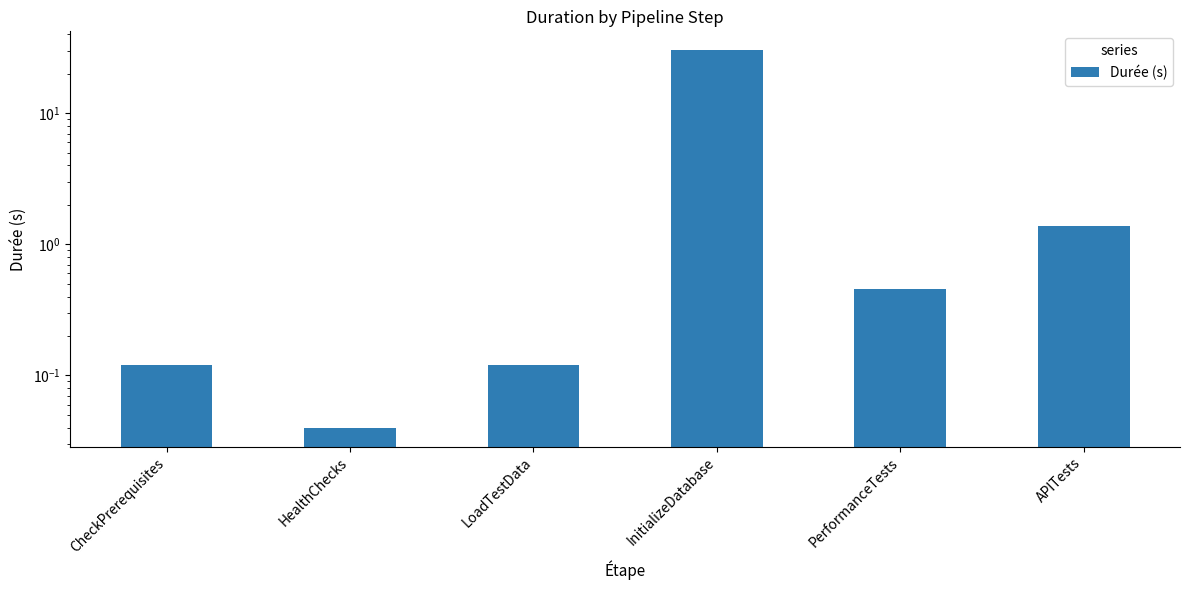

What is the maximum value shown in the chart?

30.3